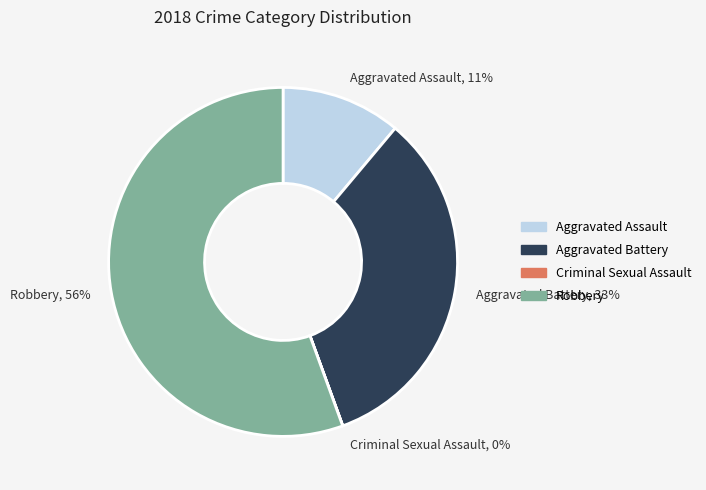

Is there a majority slice in this chart?

Yes